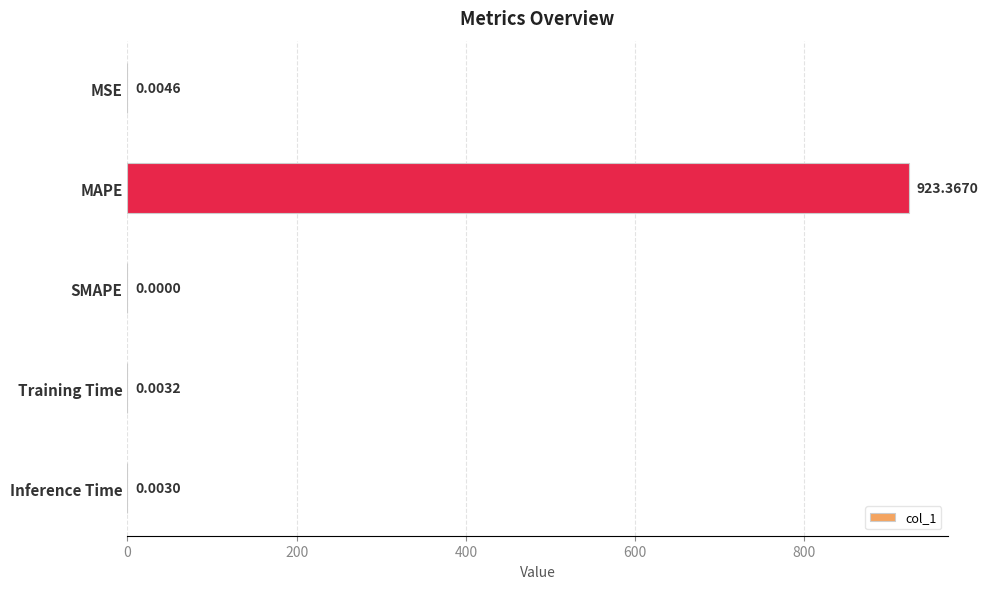

Which category has the highest value across all series?

MAPE